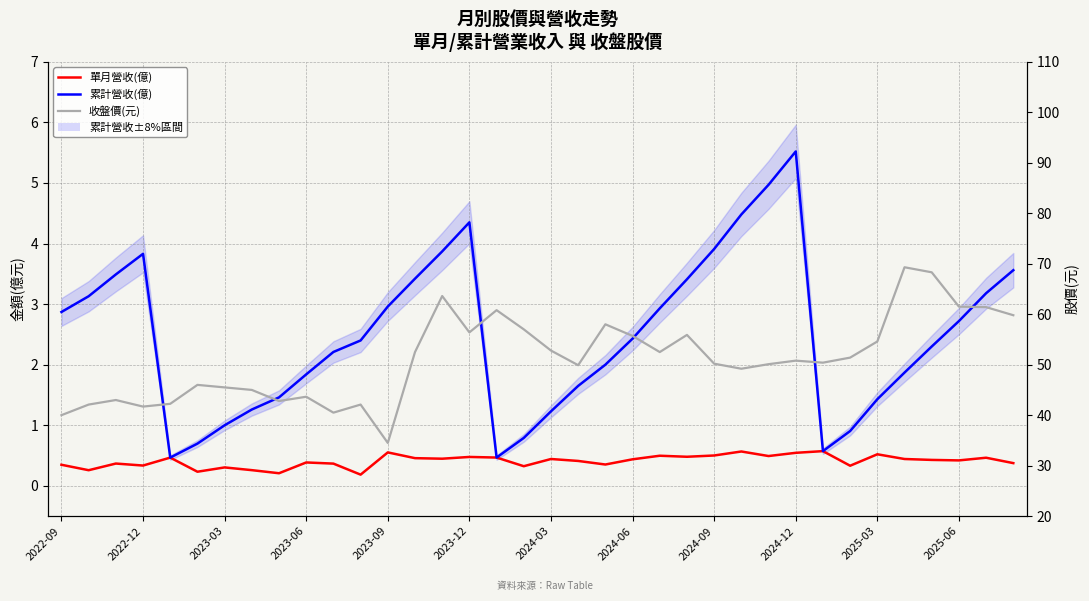

Is it true that 收盤價(元) equals 11.1 at 2024-06?

False